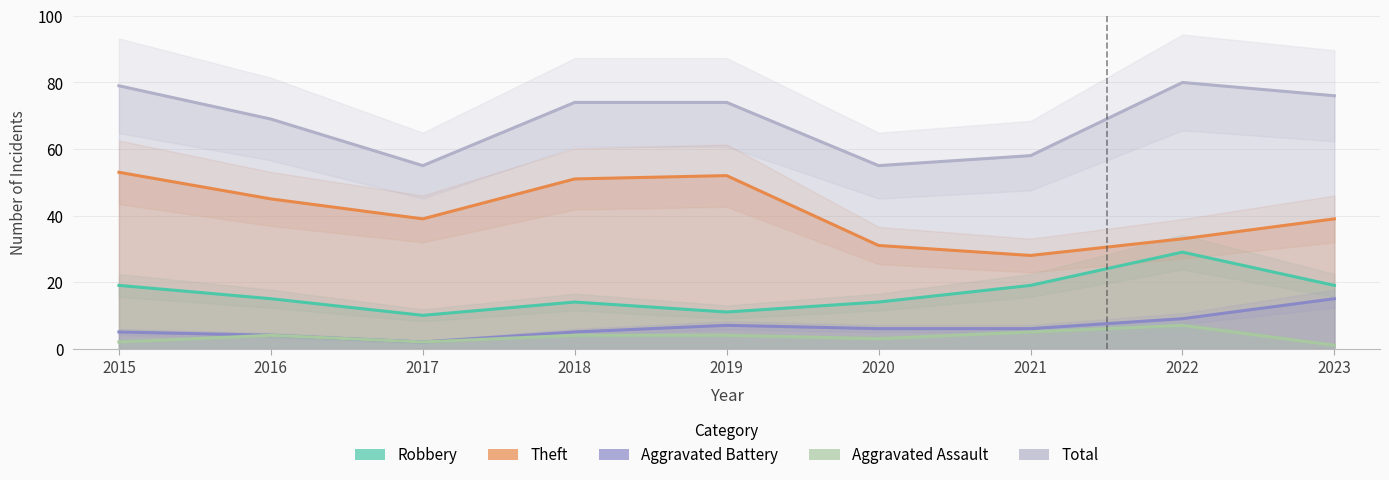

What is the total value across all series at 2019?

148